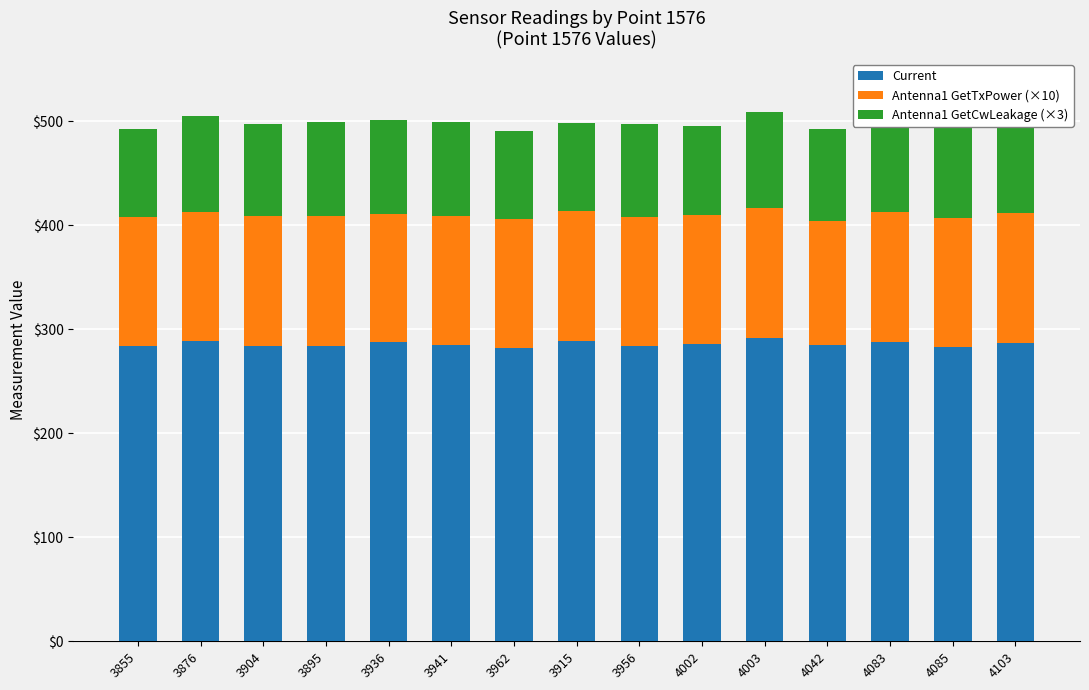

What is the minimum value for Current?

281.7